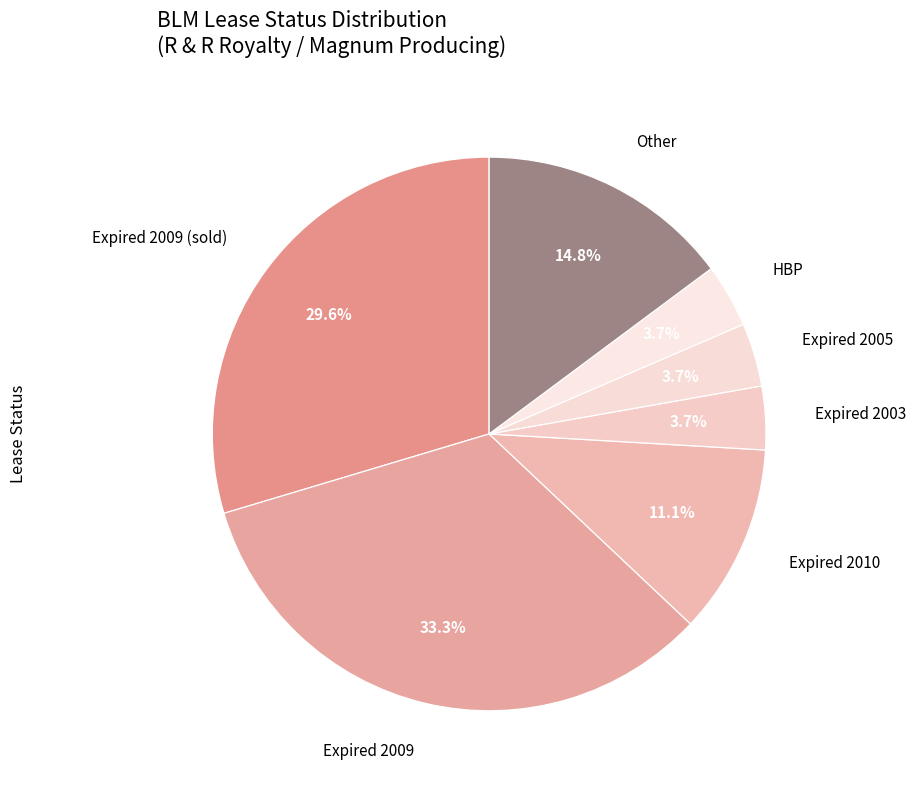

To the nearest percent, what is the difference between the largest and smallest slice percentages?

30%